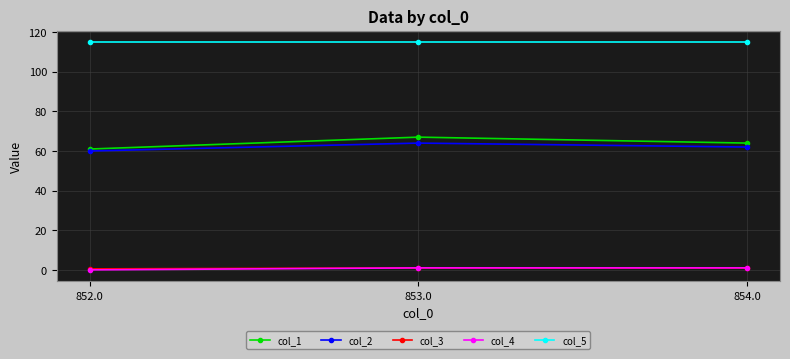

What is the label of the 1st point from the left?

852.0